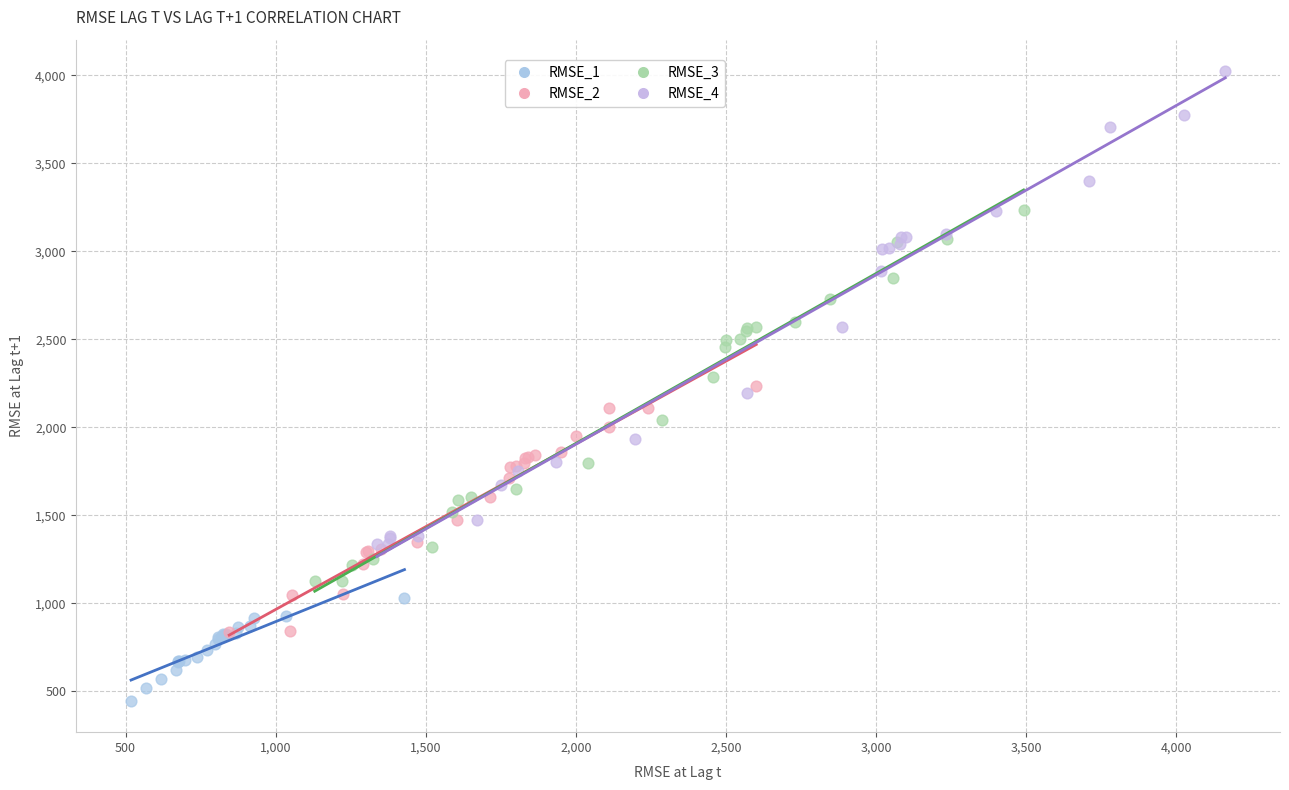

Which series contains the highest Y value?

RMSE_4